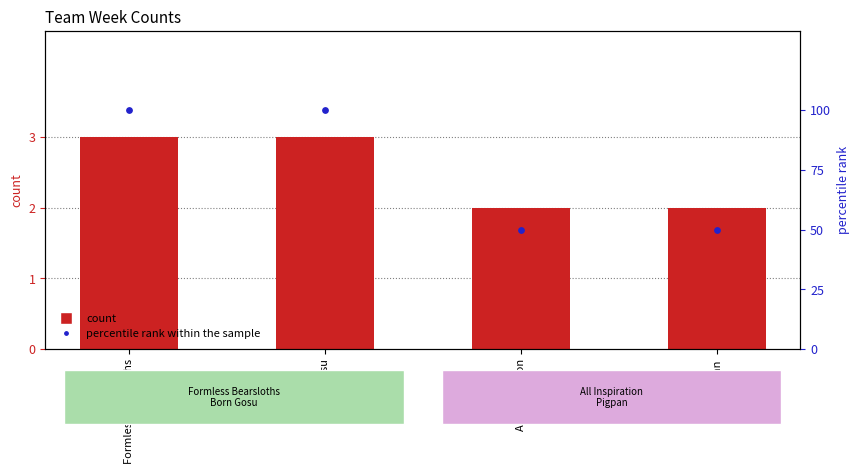

Which series contains the lowest Y value?

count